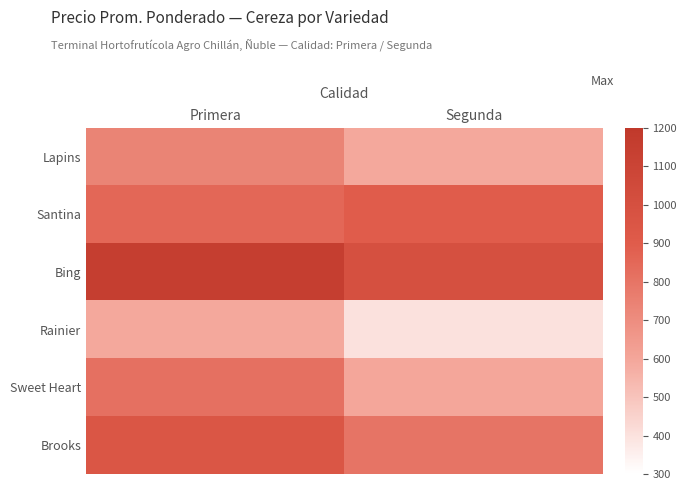

Which category has the lowest value across all series?

Segunda